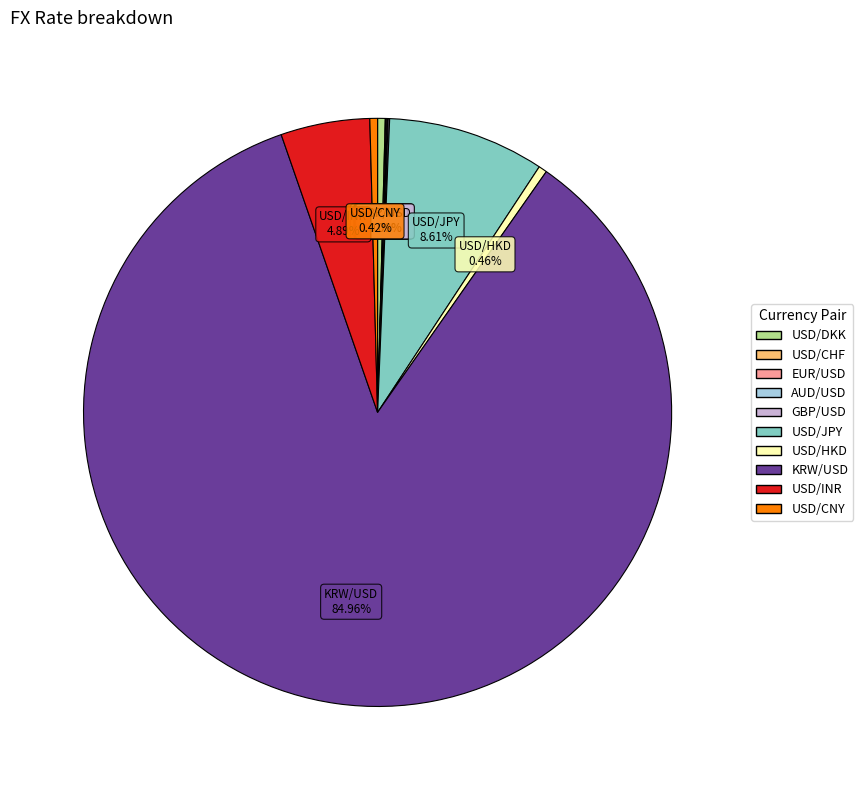

Is there any slice that represents more than half of the pie?

Yes